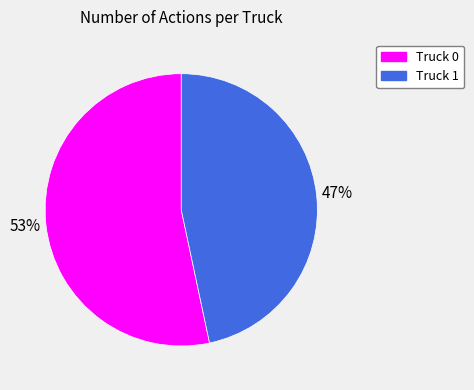

What percentage is the Truck 0 slice, to the nearest percent?

53%